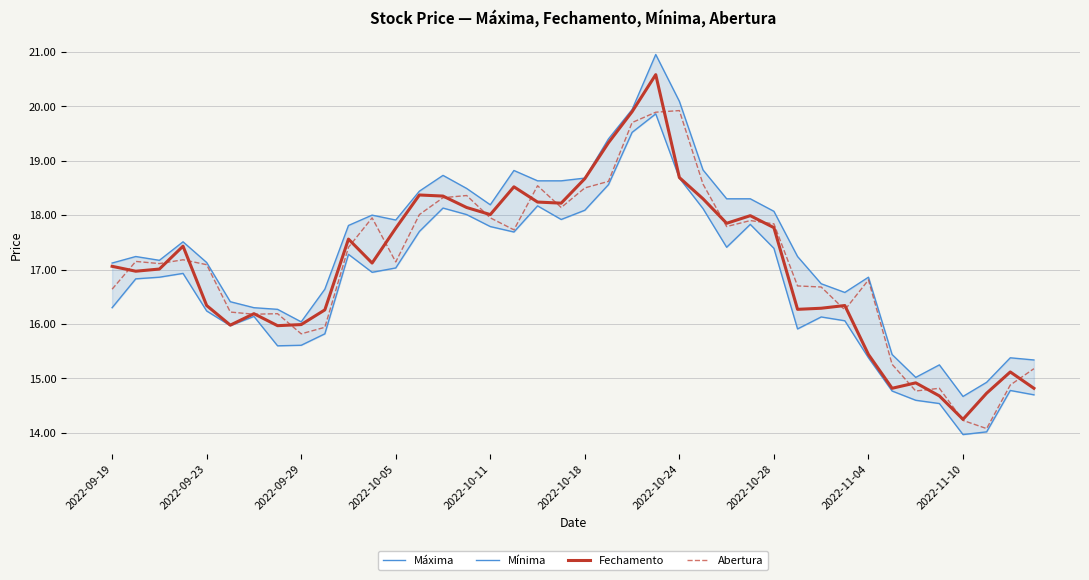

The Abertura series shows 10.5 at 2022-09-23. True or false?

False